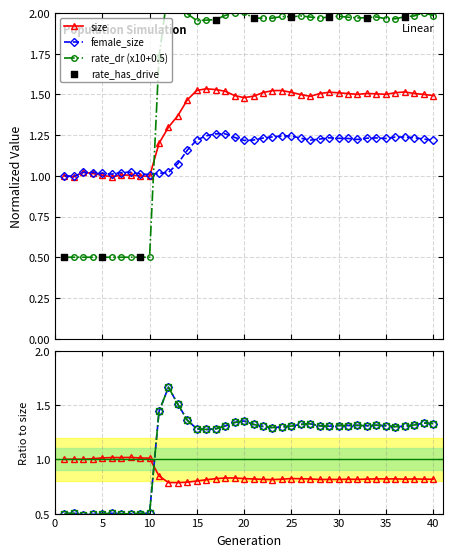

Which series reaches the minimum Y coordinate?

rate_has_drive